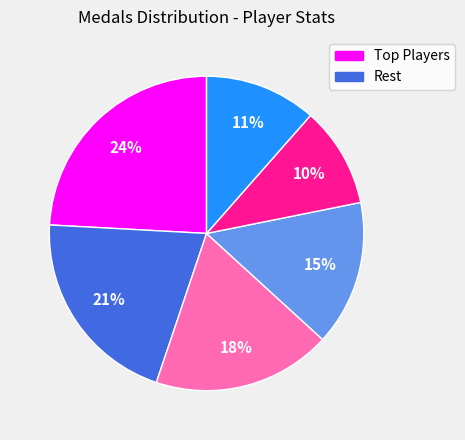

How many segments does this pie chart have?

6